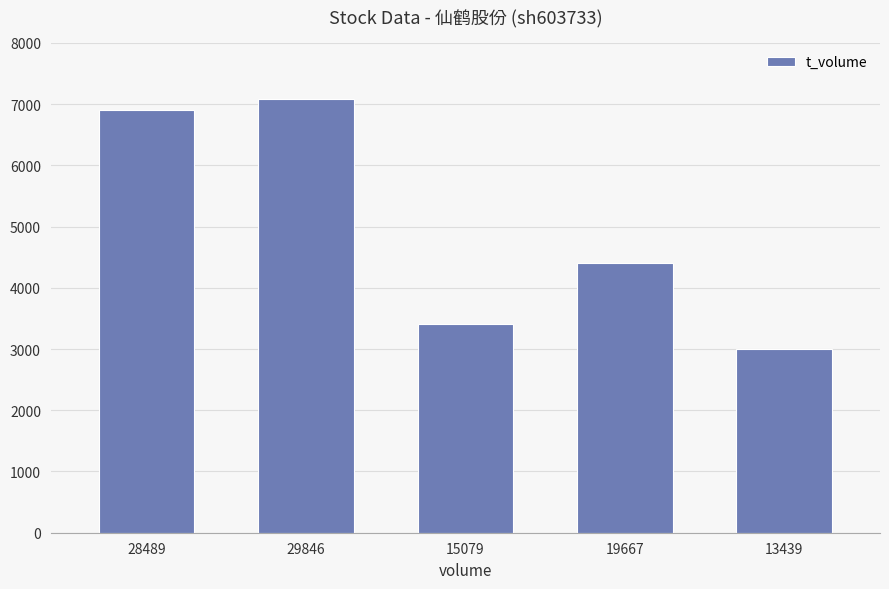

Is it true that the value at 13439 is 1988?

False